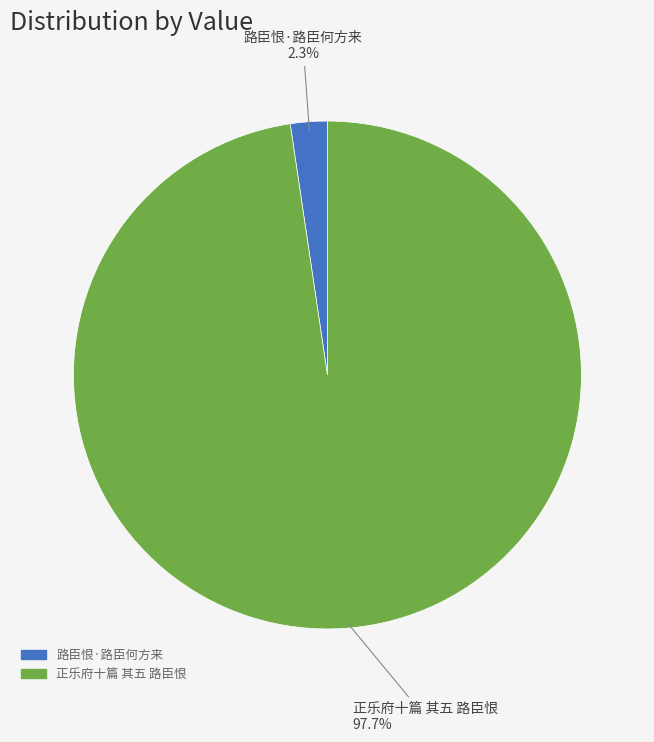

Is there any slice that represents more than half of the pie?

Yes